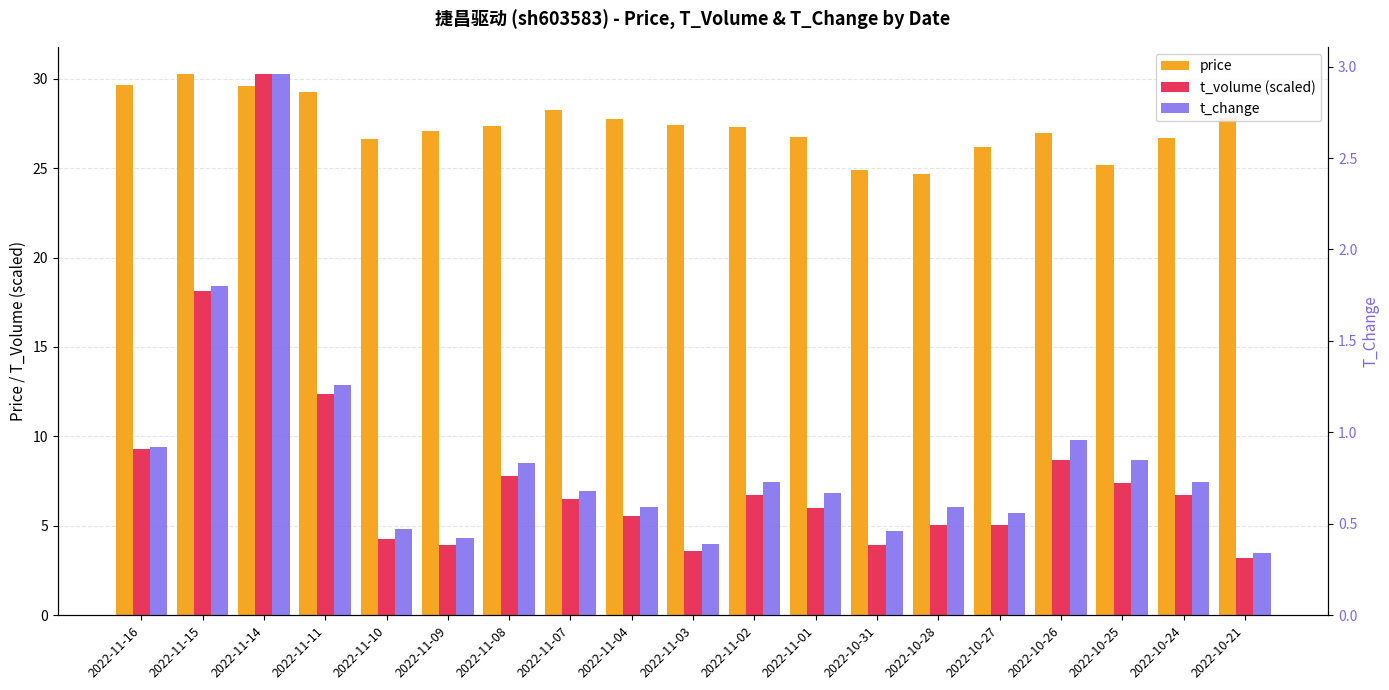

How many categories are shown in the chart?

19